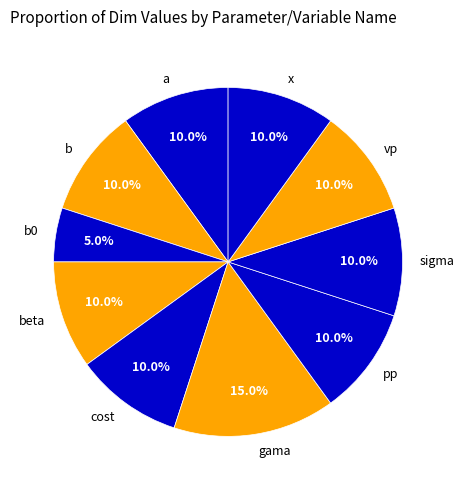

What is the largest slice in the pie chart?

gama